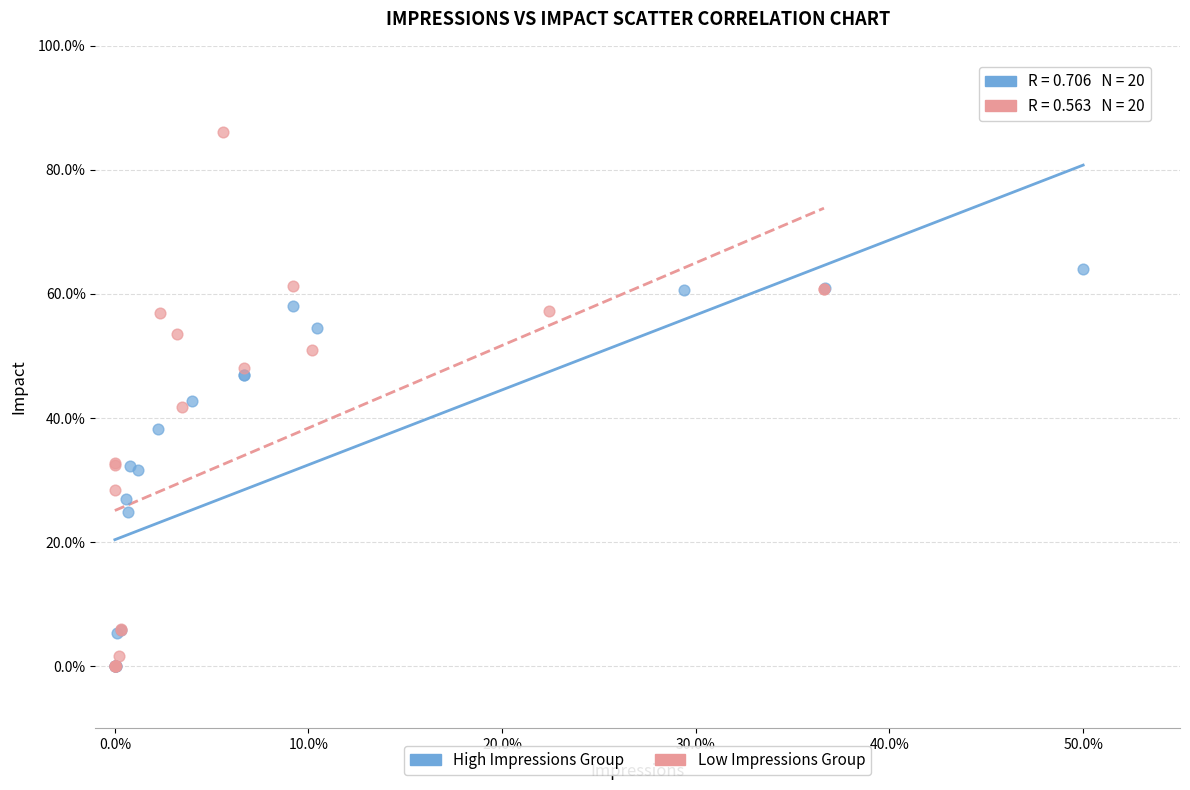

Which series contains the highest Y value?

Low Impressions Group